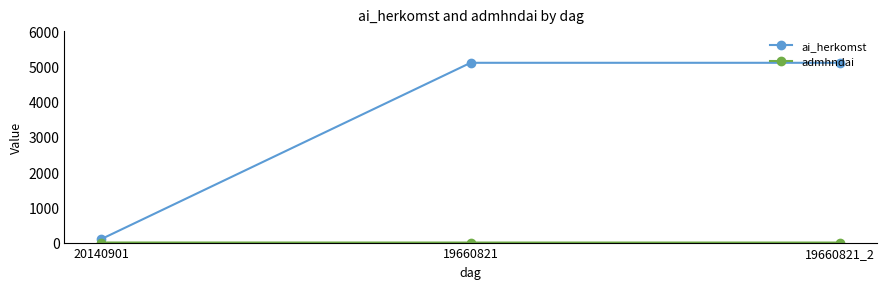

Which series has the largest range (max minus min)?

ai_herkomst